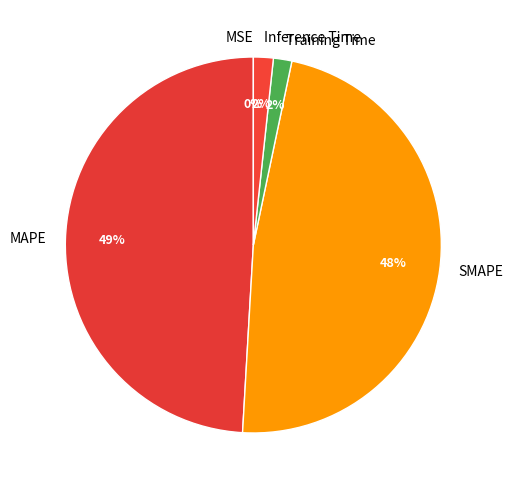

Which has a higher value, Inference Time or MAPE?

MAPE